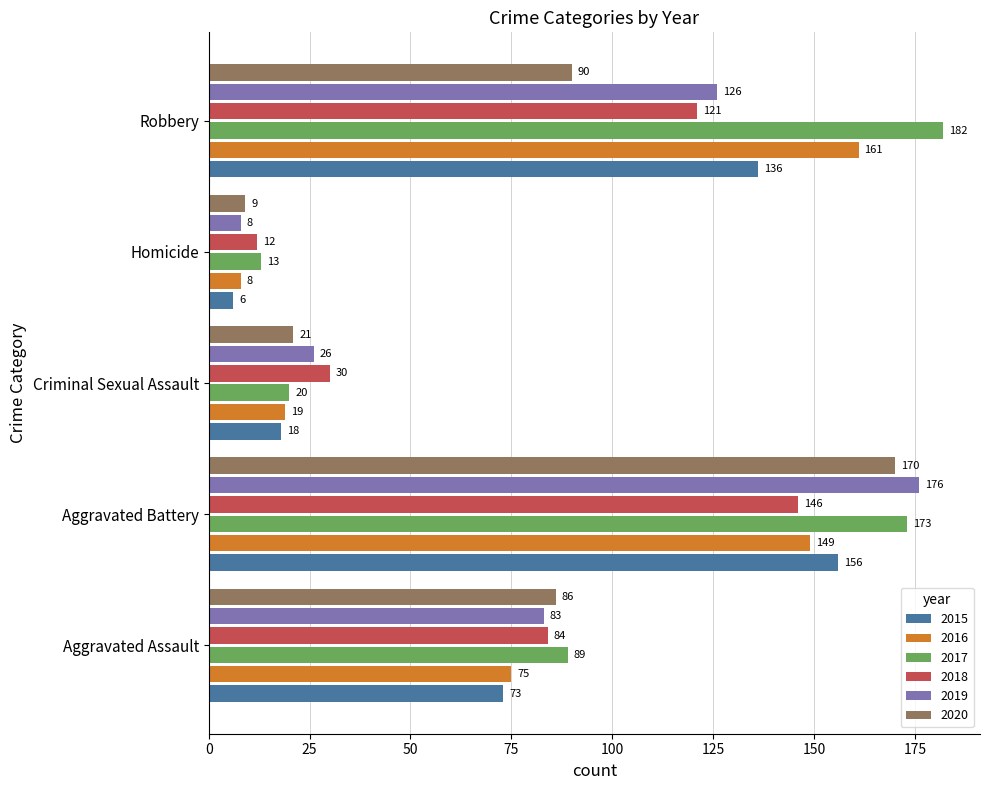

Which series has the largest total across all categories?

2017